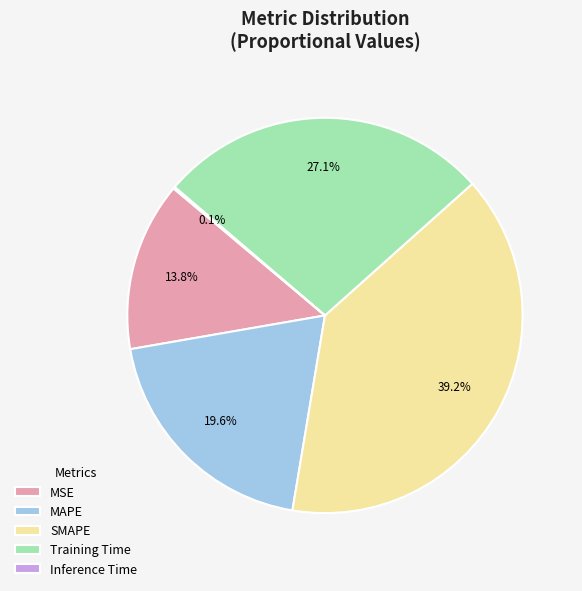

What is the largest slice in the pie chart?

SMAPE